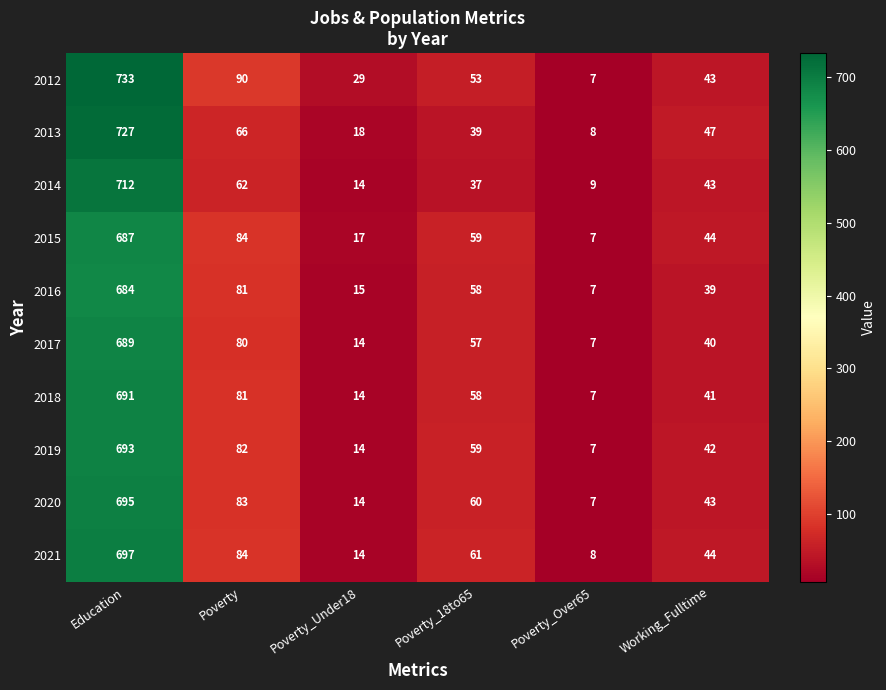

Between Poverty_18to65 and Working_Fulltime, which series saw the biggest shift?

2016